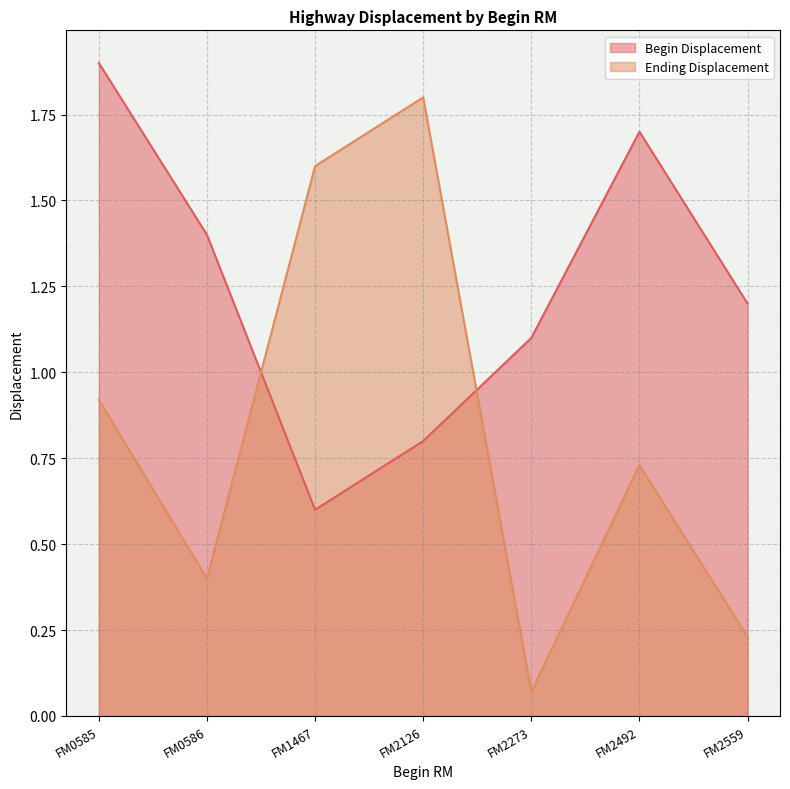

Which series has the largest total across all categories?

Begin Displacement